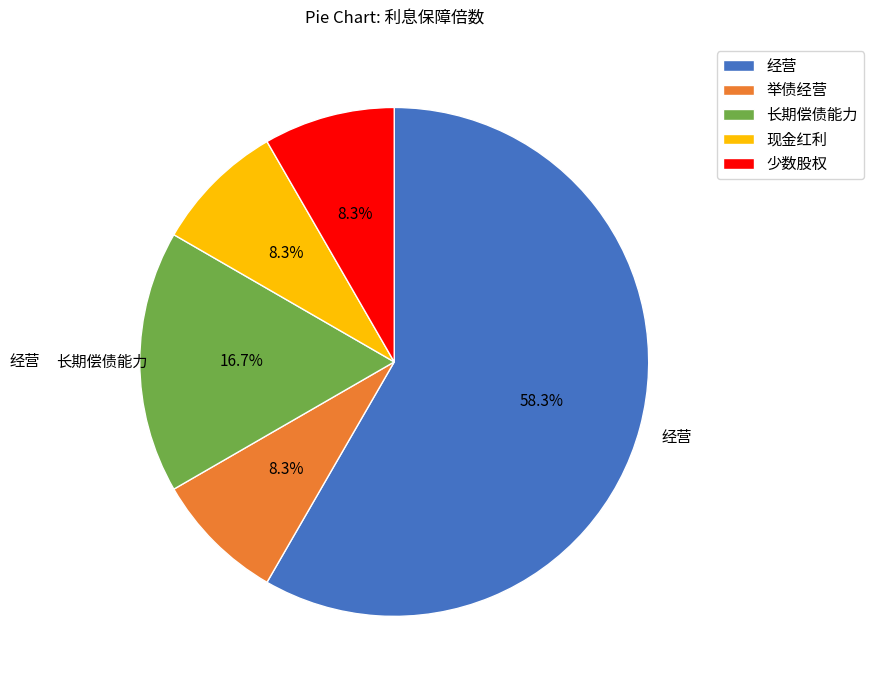

To the nearest percent, what is the difference between the largest and smallest slice percentages?

50%